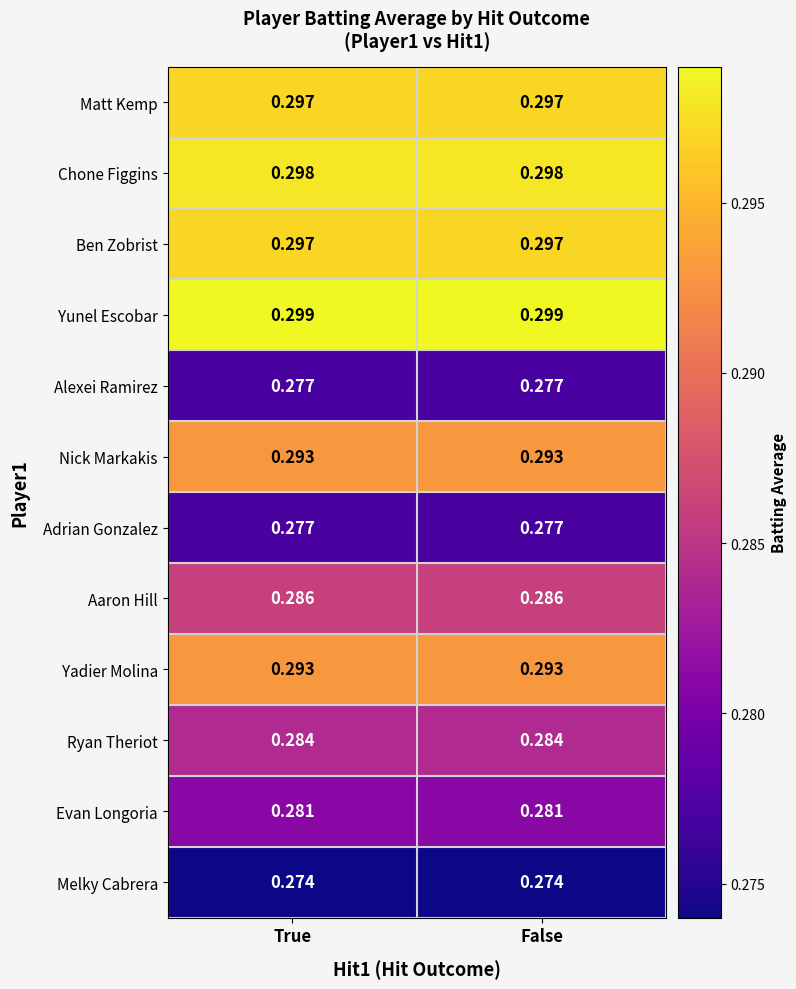

Is the value of Ryan Theriot at False greater than the value of Ben Zobrist at False?

No